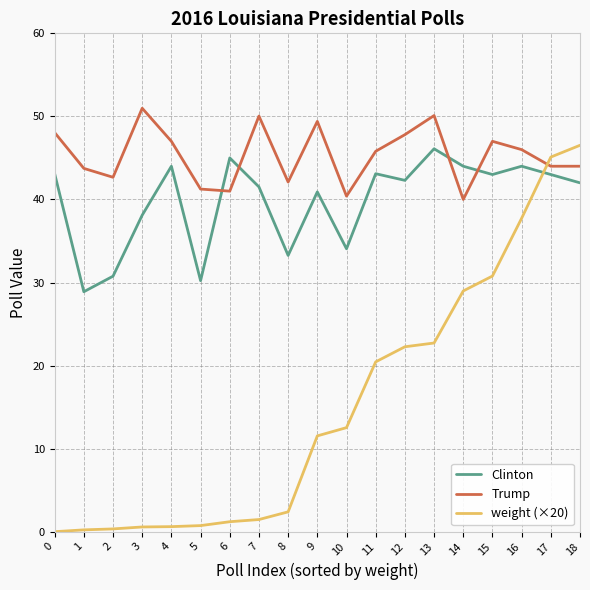

Is it true that Trump equals 11.0 at 4?

False